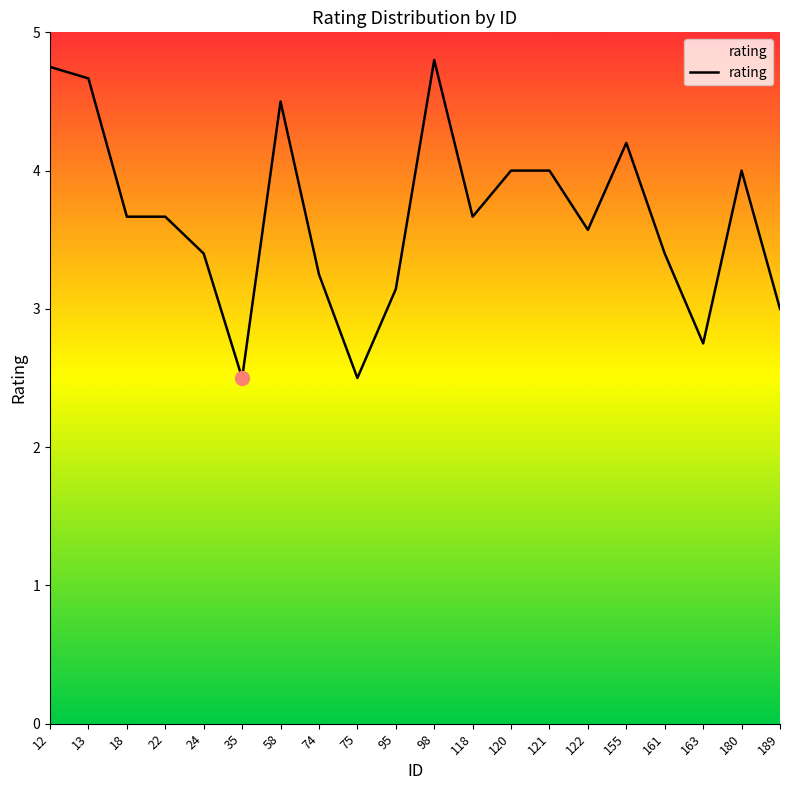

Approximately how many times larger is the value at 35 compared to 22?

0.7